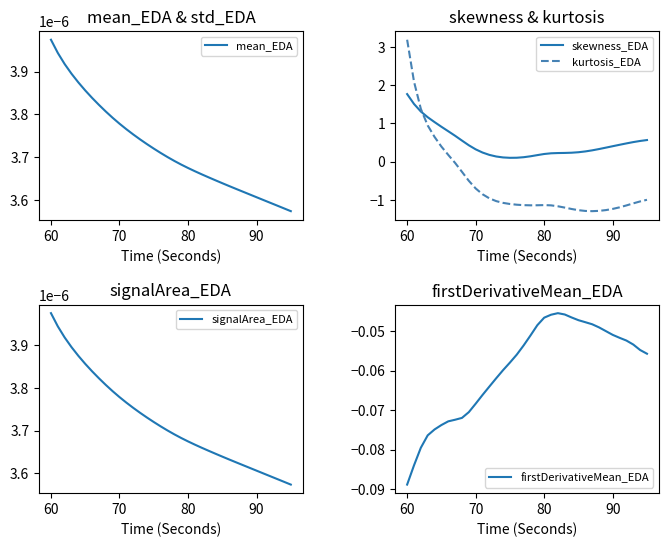

True or false: skewness_EDA and signalArea_EDA intersect in this chart.

False